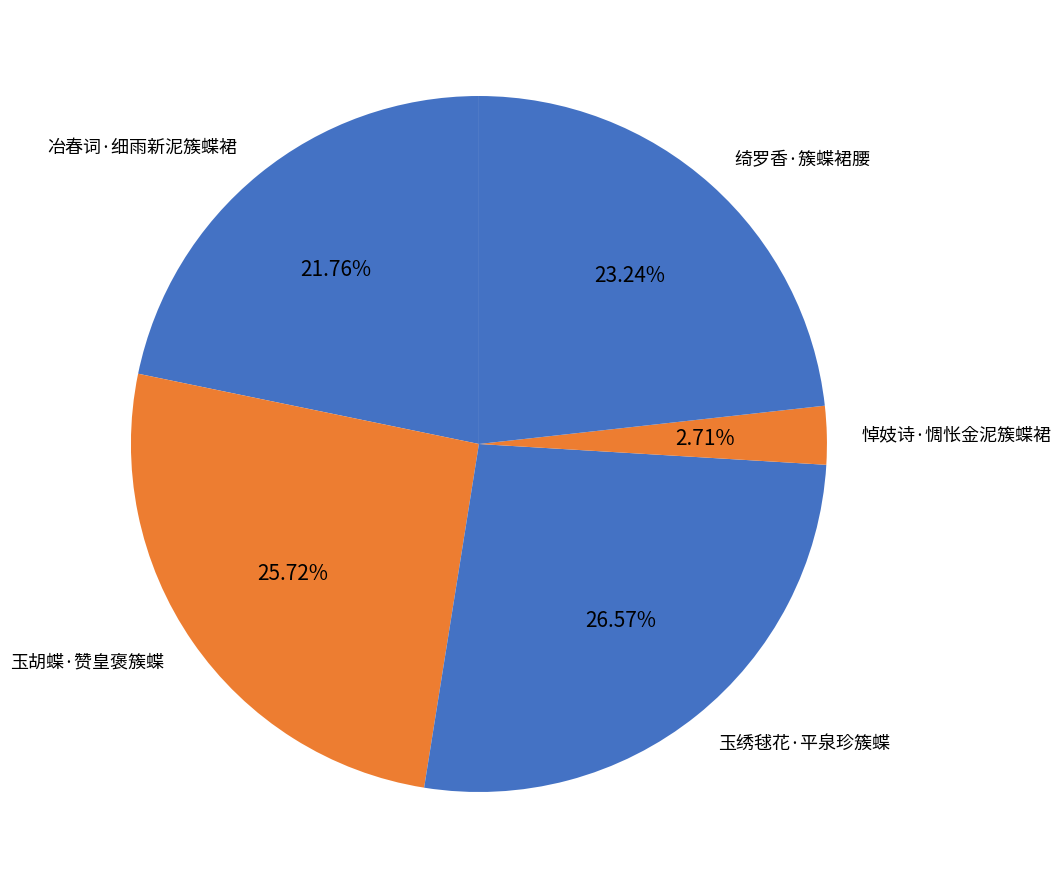

Which category has the smallest portion of the pie?

悼妓诗·惆怅金泥簇蝶裙